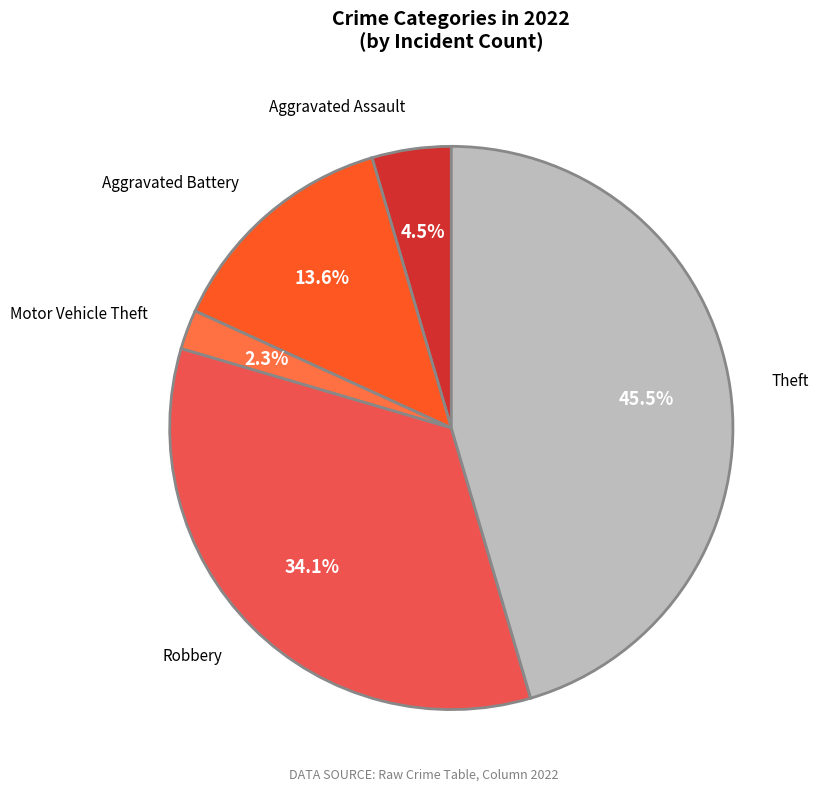

What percentage do Motor Vehicle Theft and Aggravated Assault together represent?

6.8%